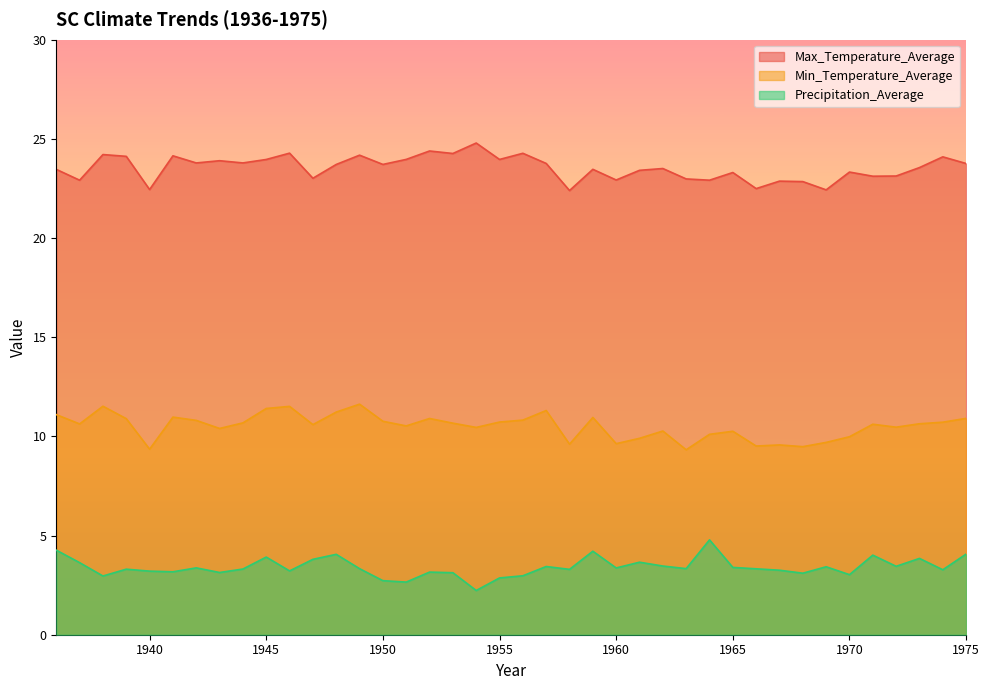

True or false: Min_Temperature_Average and Precipitation_Average cross at least once.

False